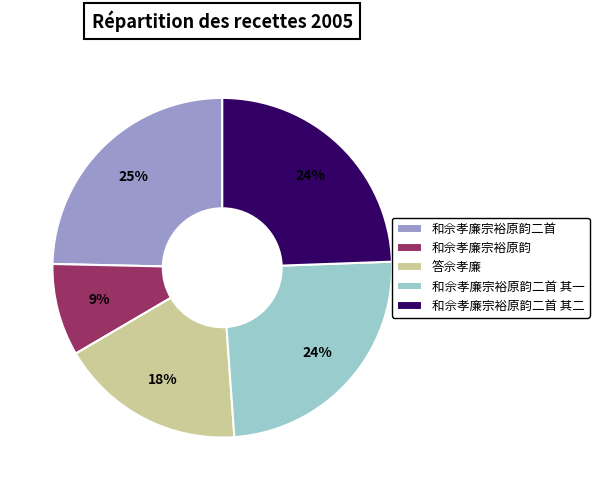

How many segments does this pie chart have?

5